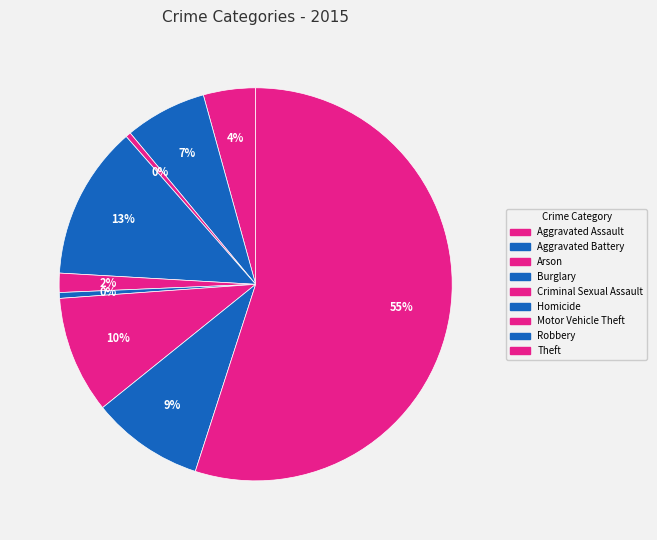

Which has a higher value, Motor Vehicle Theft or Robbery?

Motor Vehicle Theft